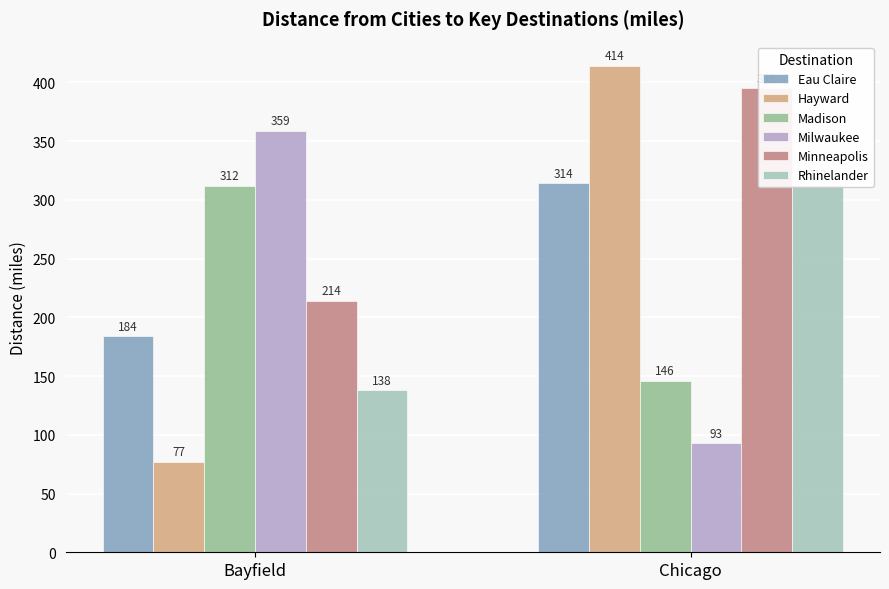

List the labels in order of Minneapolis value, smallest first.

Bayfield, Chicago